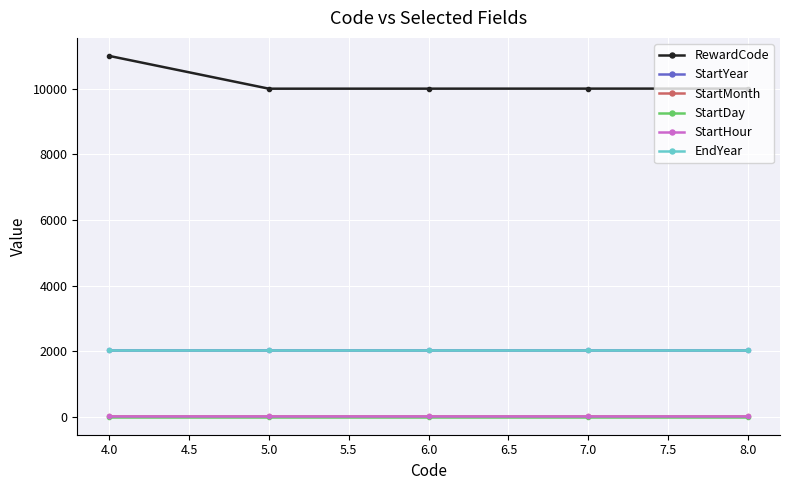

Does the chart have visible grid lines?

Yes